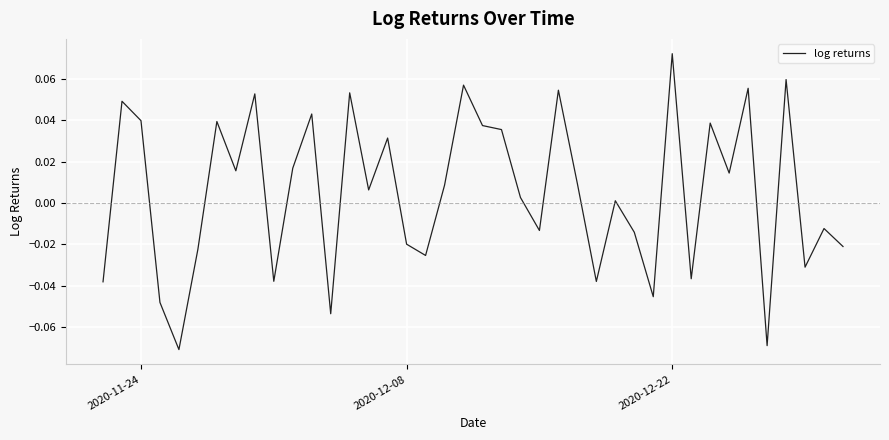

How many negative values are there?

17